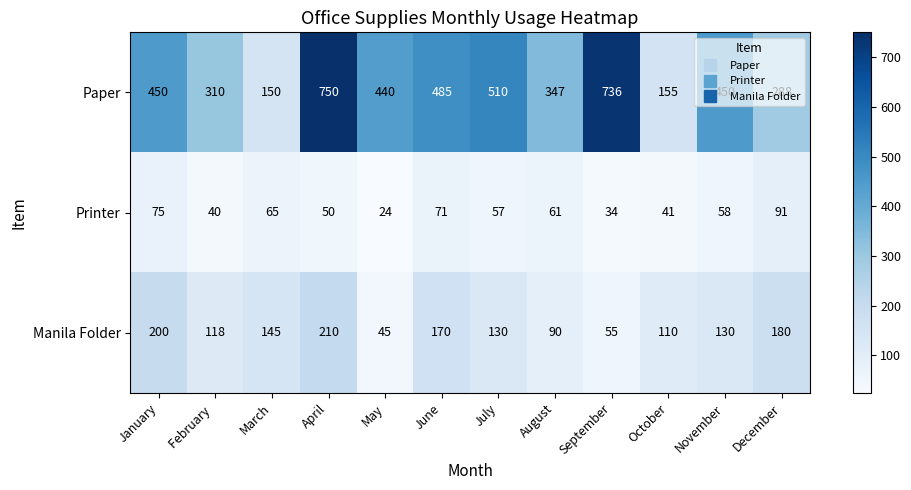

What is the difference between the highest and lowest values at November?

392